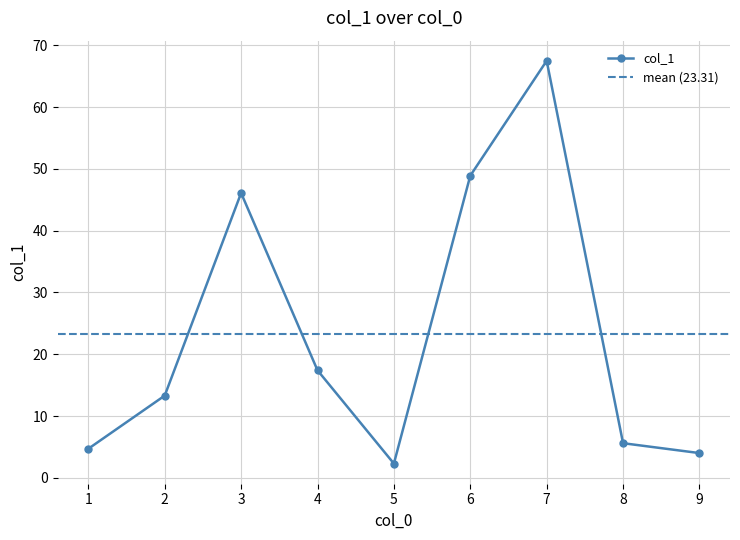

List the labels in order of value, smallest first.

5, 9, 1, 8, 2, 4, 3, 6, 7